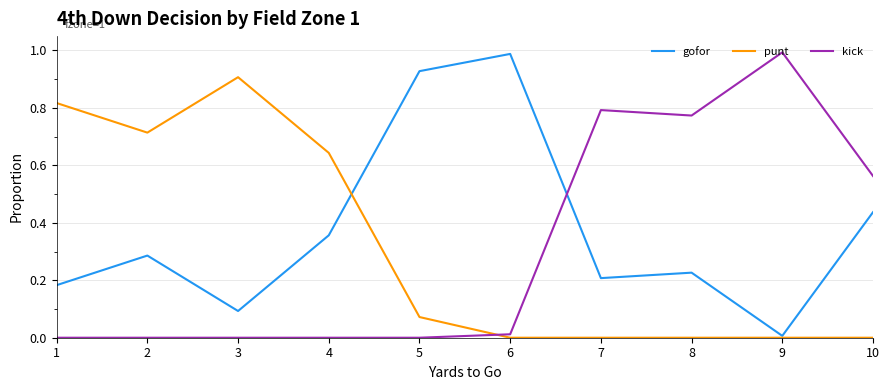

After their last crossing, which series has the higher values: gofor or kick?

kick